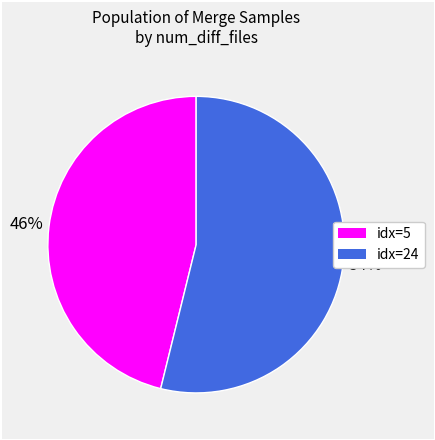

To the nearest percent, what percentage of the pie is idx=5?

46%